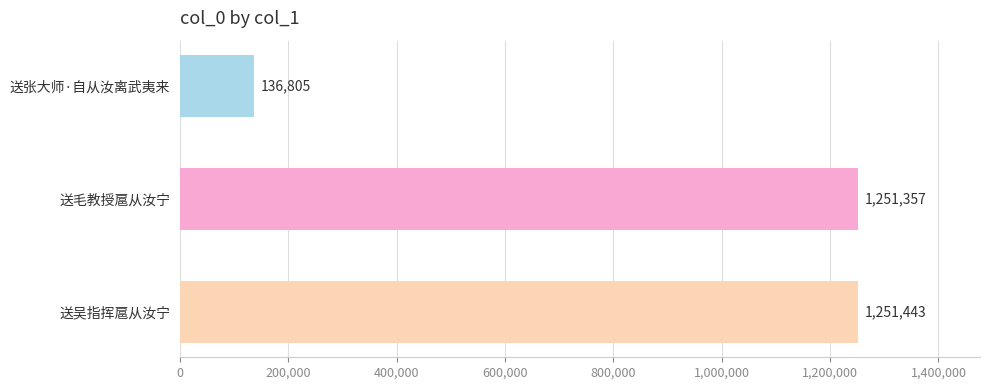

Is it true that the value at 送张大师·自从汝离武夷来 is 205716?

False